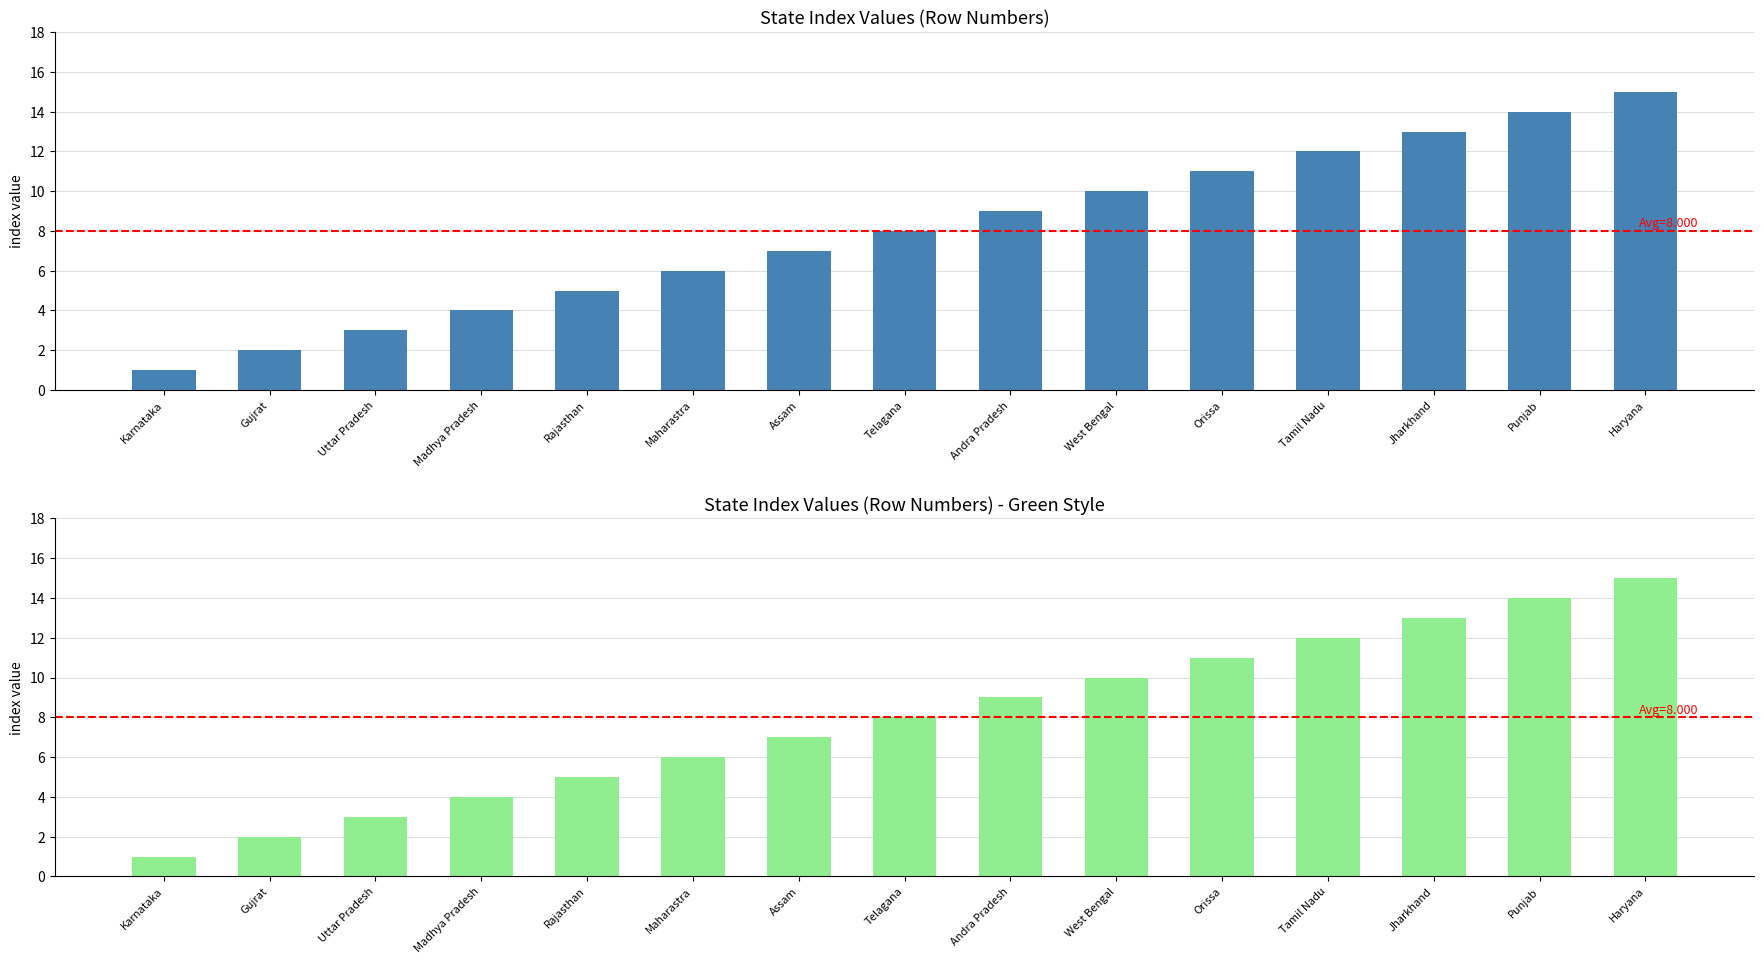

True or false: the data shows 6 at Maharastra.

True